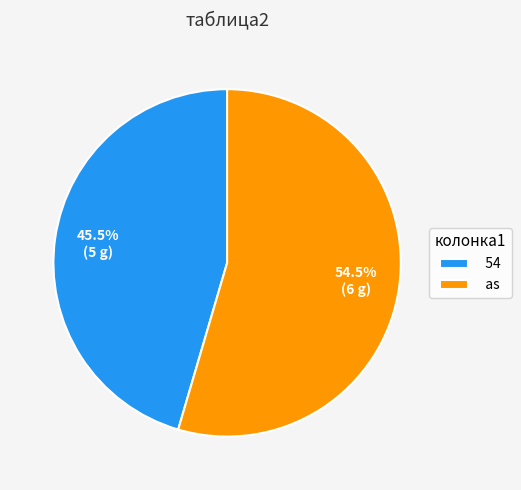

To the nearest percent, what is the difference between the largest and smallest slice percentages?

9%